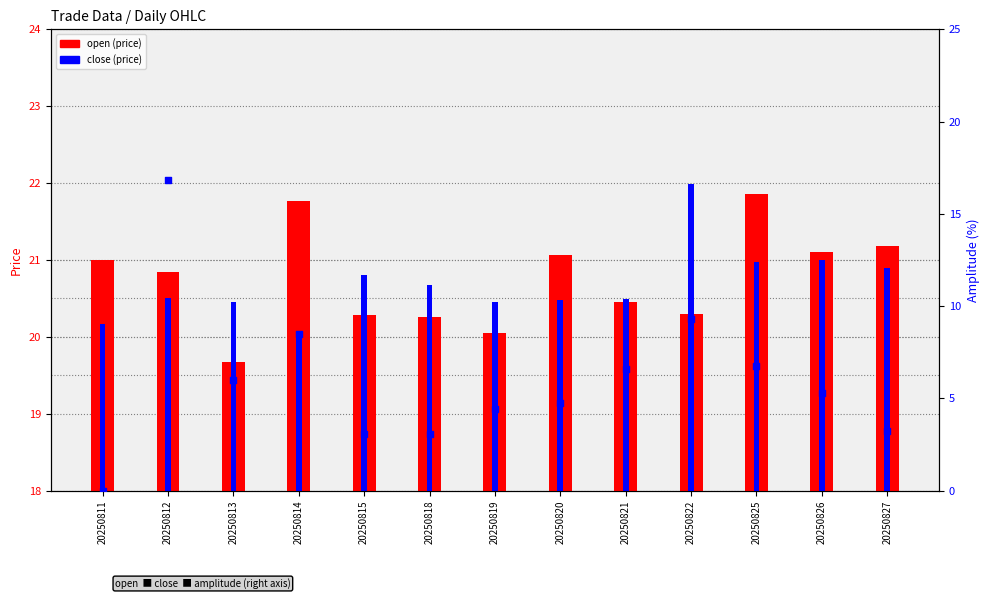

At which category is the sum across all series the highest?

20250812